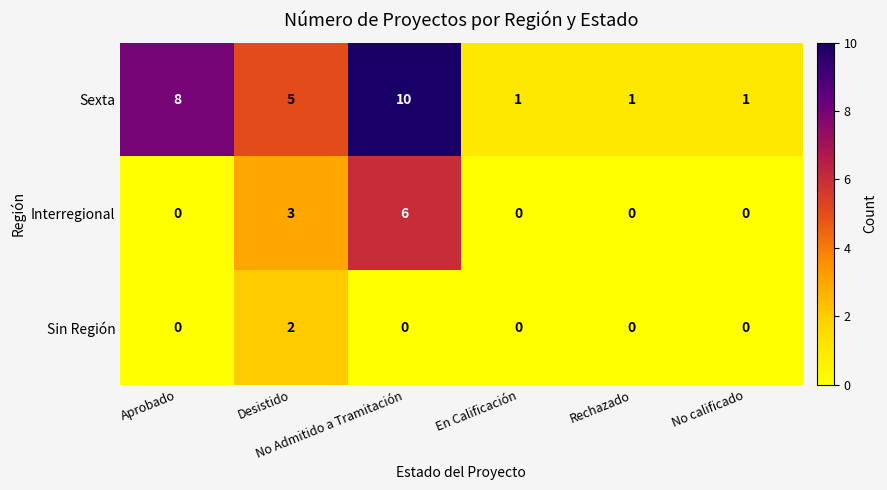

What is the sum of all Sexta values?

26